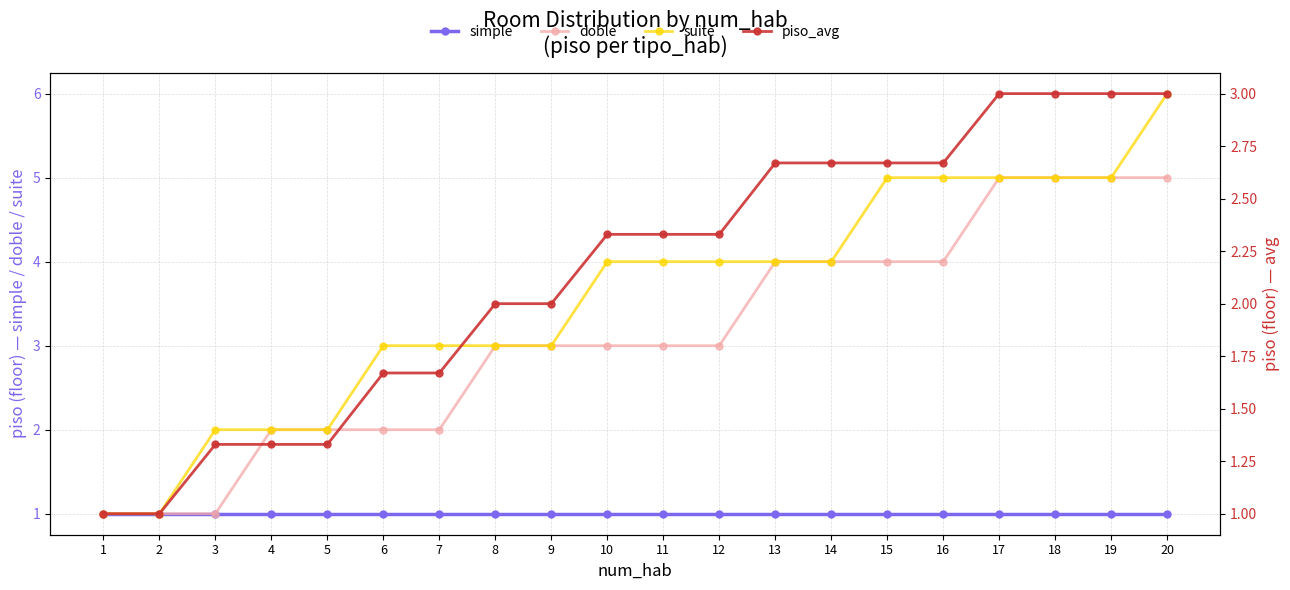

At how many categories does at least one series exceed 4?

6